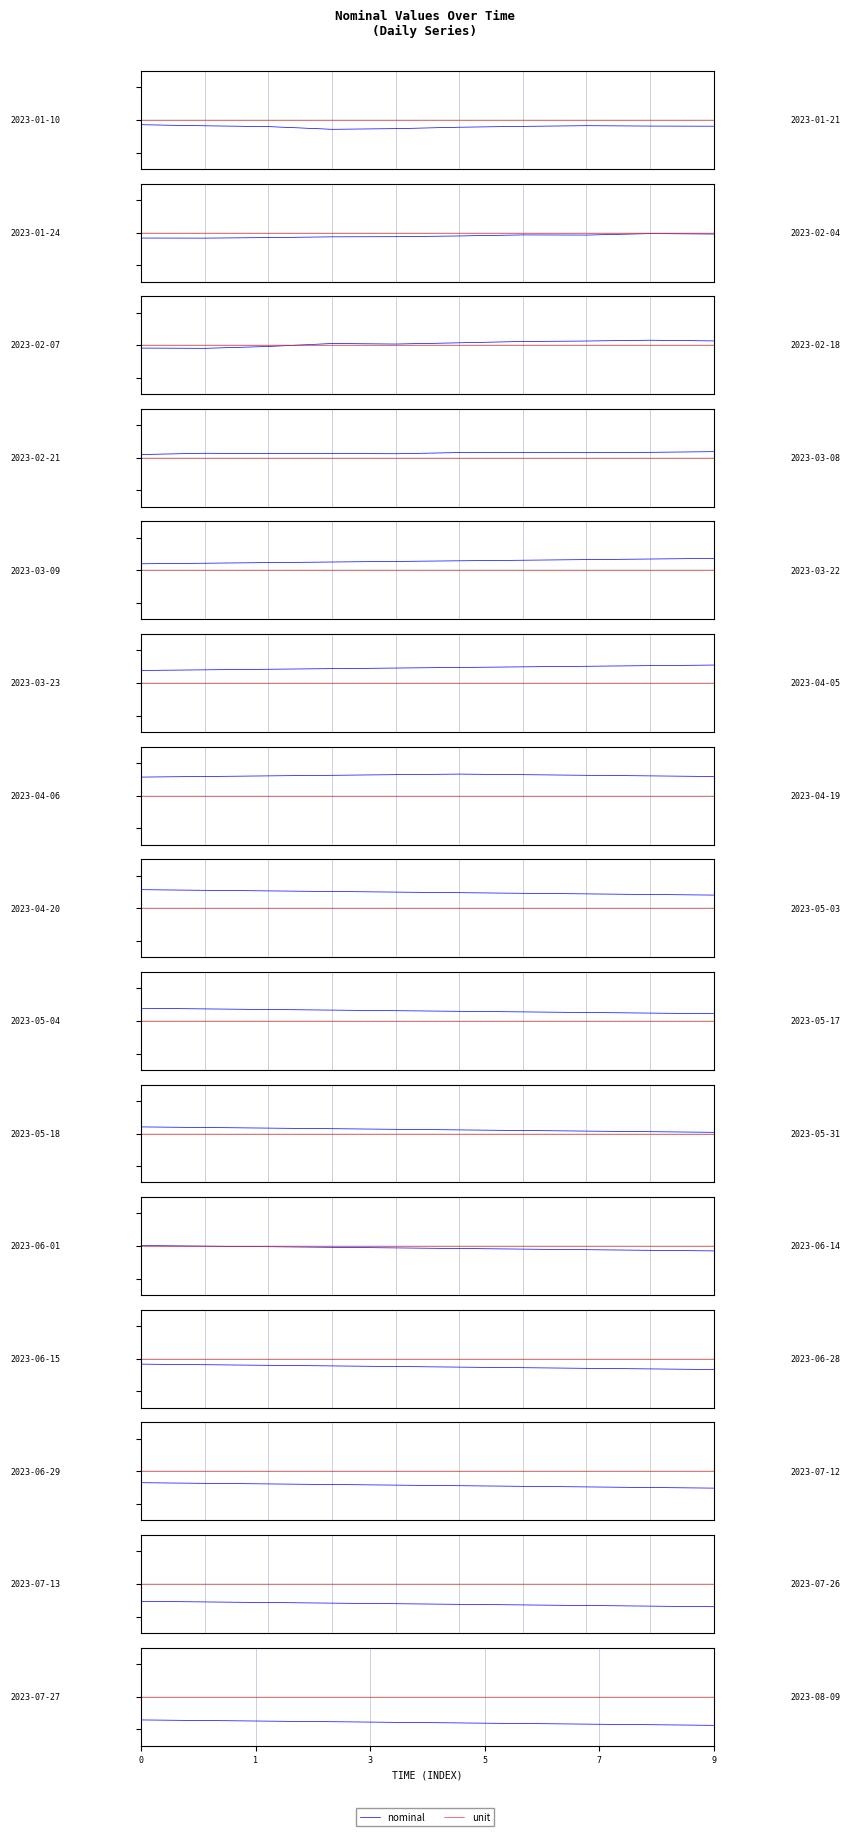

How many lines are shown in the chart?

2